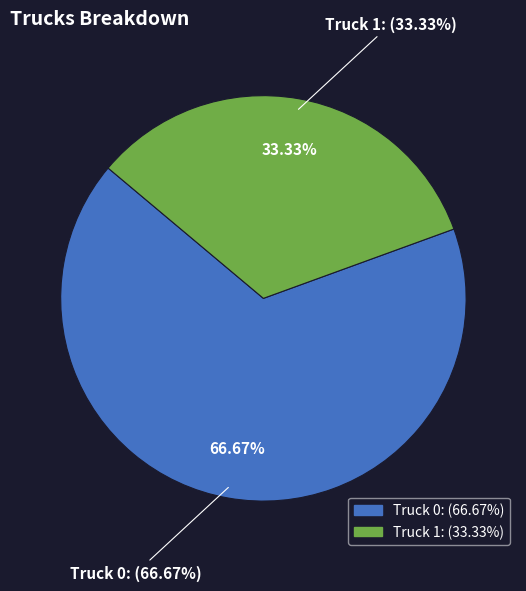

Combined, do Truck 1 and Truck 0 account for over 50%?

Yes